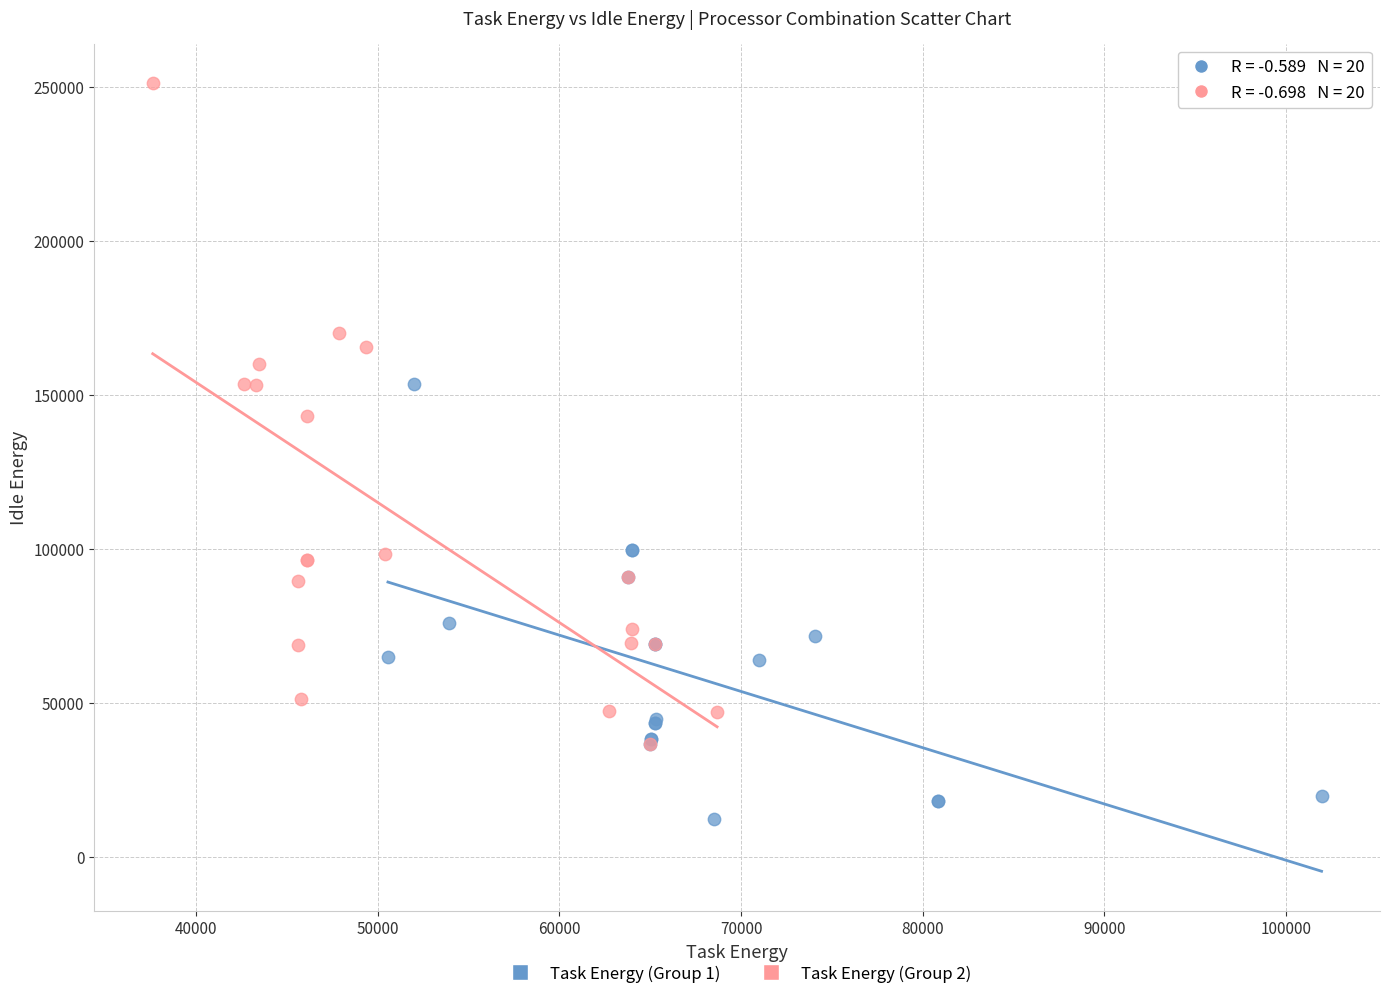

Which series contains the highest Y value?

Task Energy (Group 2)